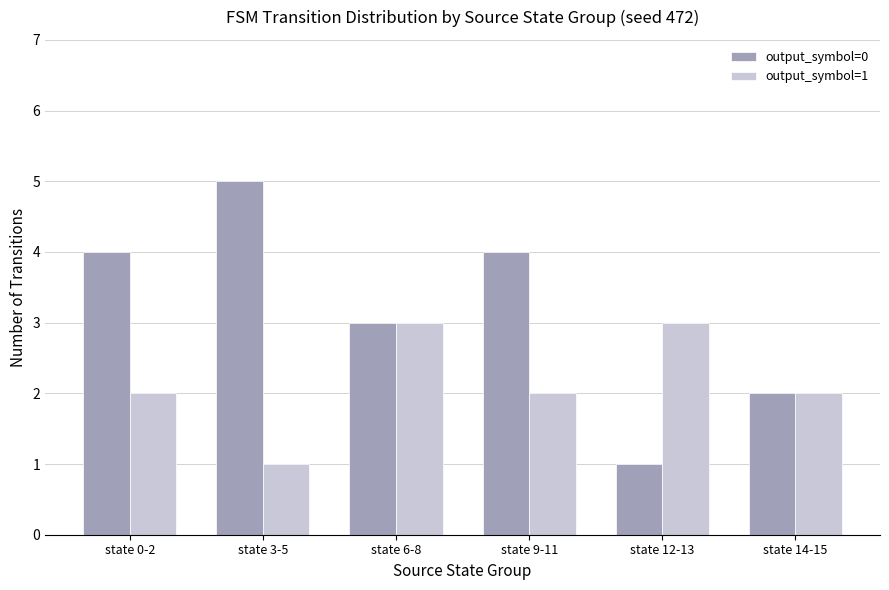

Between state 3-5 and state 14-15, which series saw the biggest shift?

output_symbol=0